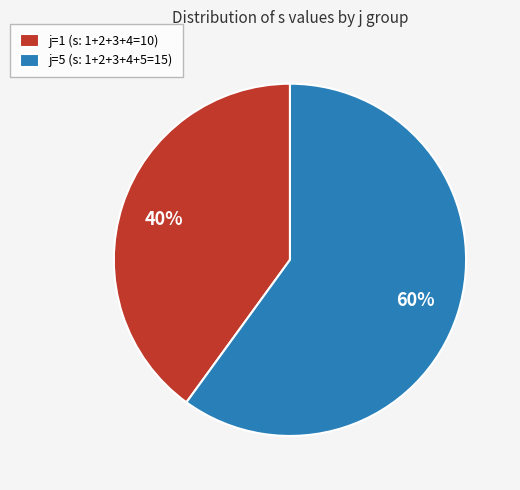

How many segments does this pie chart have?

2